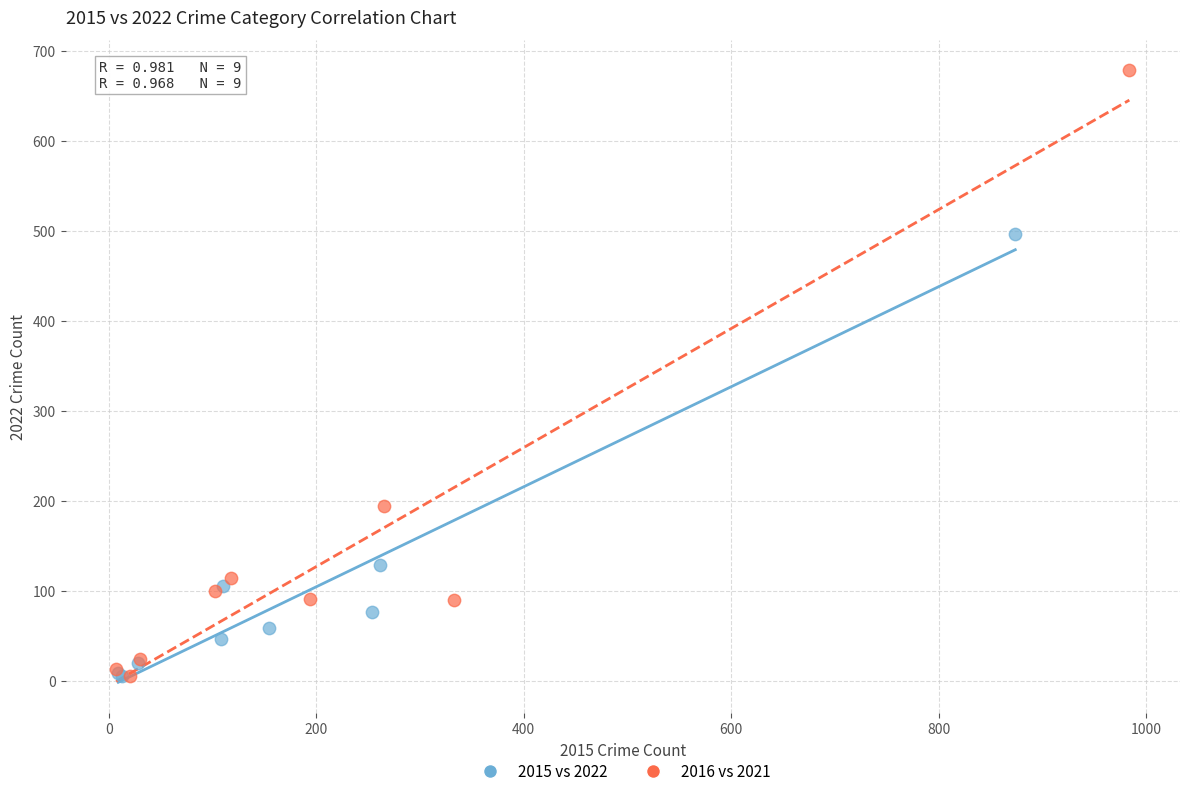

Which series has the widest spread of Y values?

2016 vs 2021